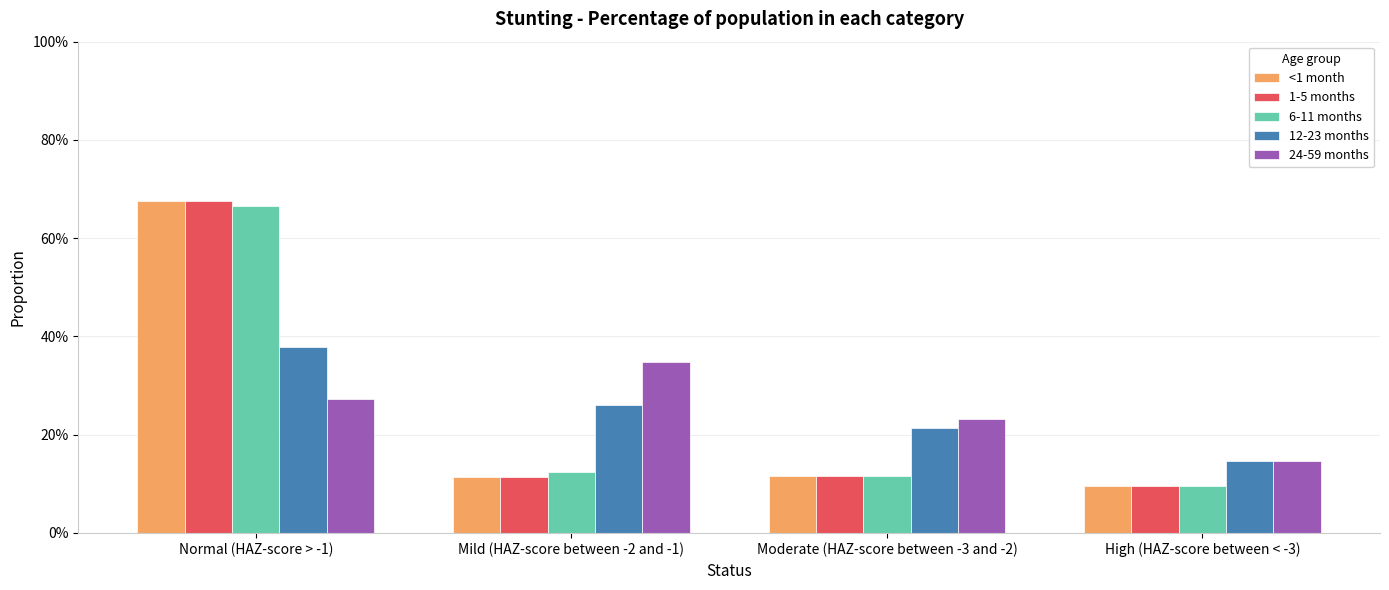

What is the label of the 2nd bar from the right?

Moderate (HAZ-score between -3 and -2)